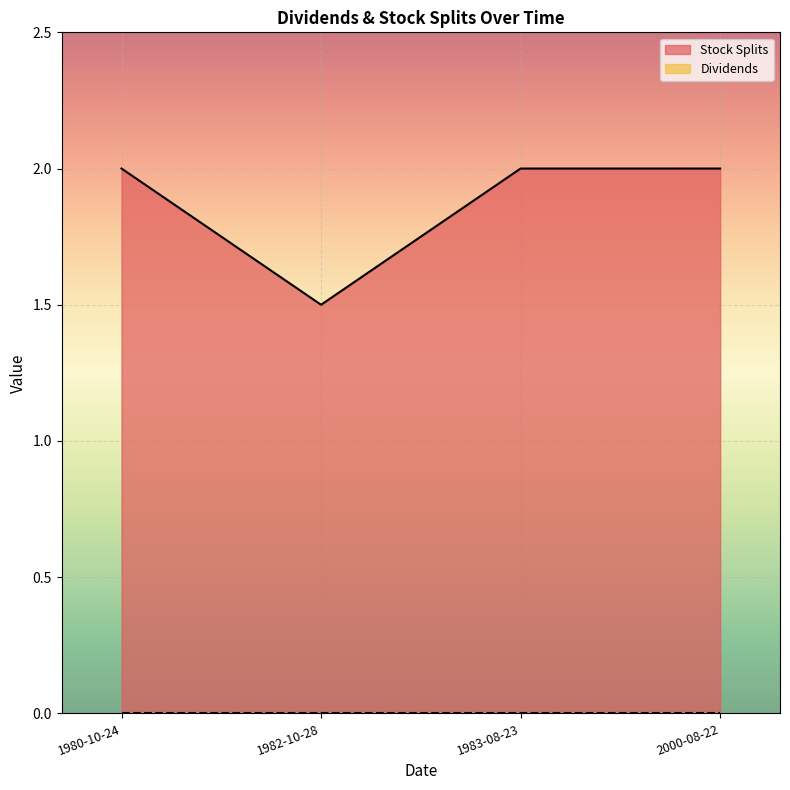

What is the label of the 1st point from the left?

1980-10-24